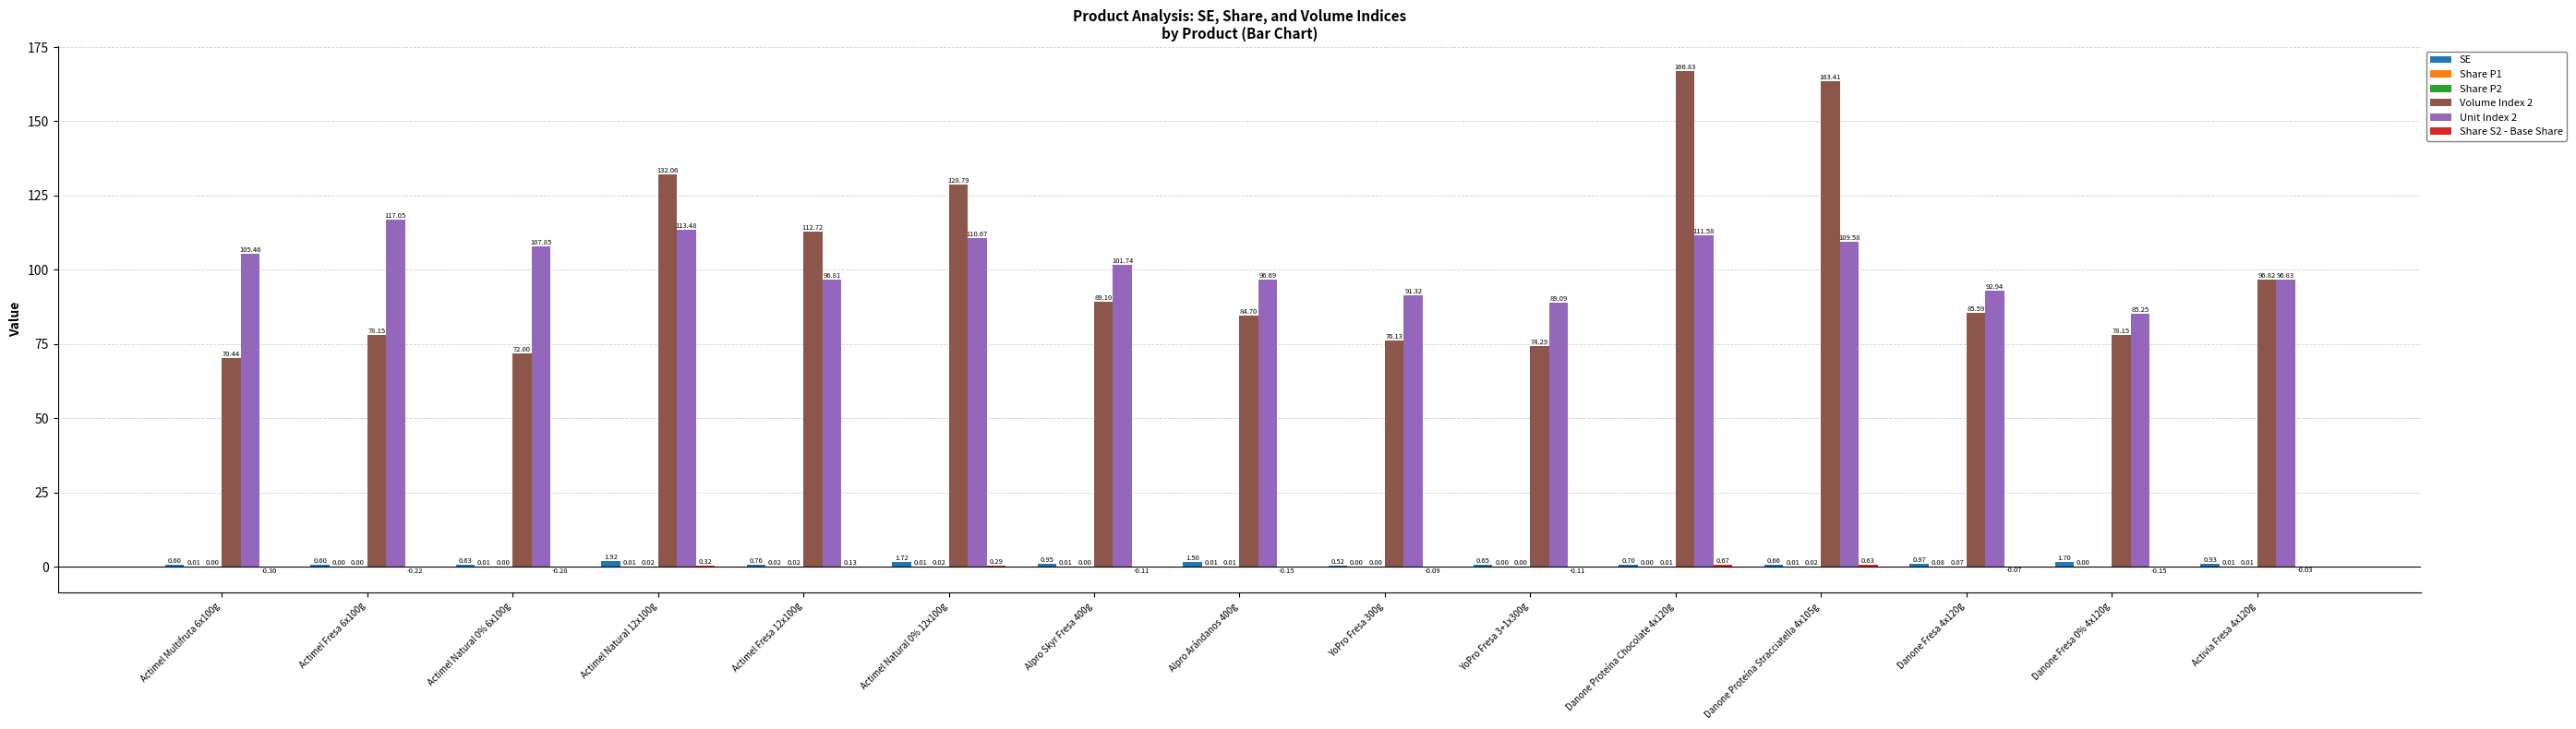

What is the sum of the SE values at Alpro Arándanos 400g and Actimel Natural 0% 12x100g?

3.2